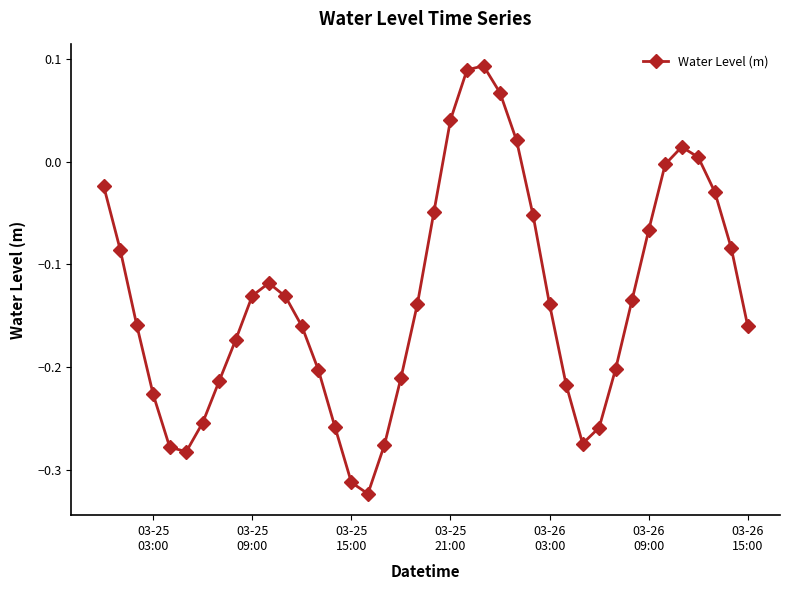

How many interior local valleys (lower than both neighbors) does the data have?

3